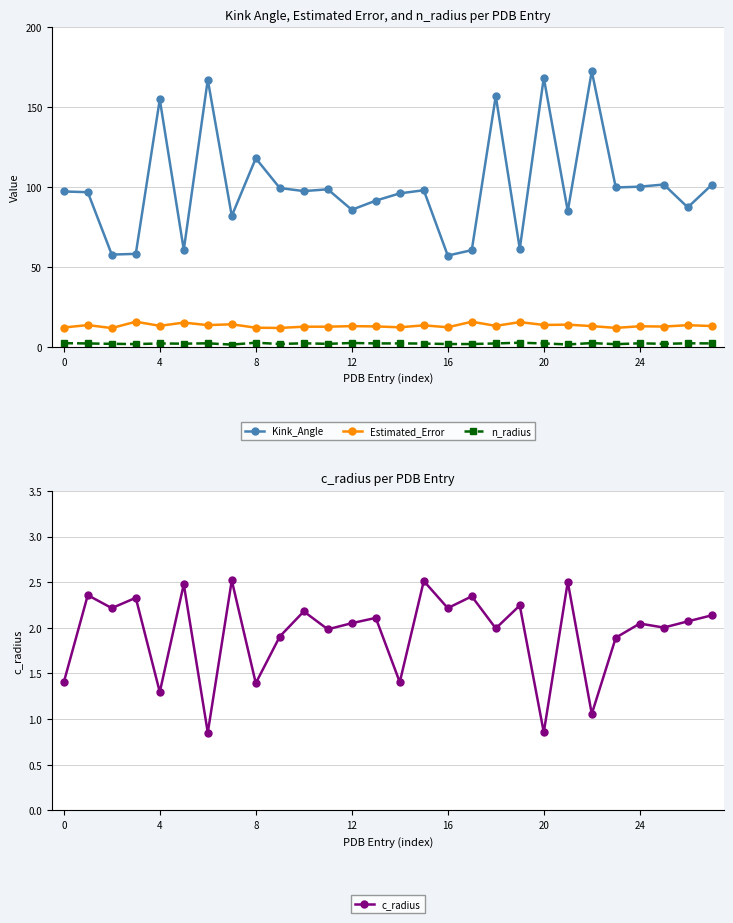

Which series changed the most between 10 and 14?

Kink_Angle